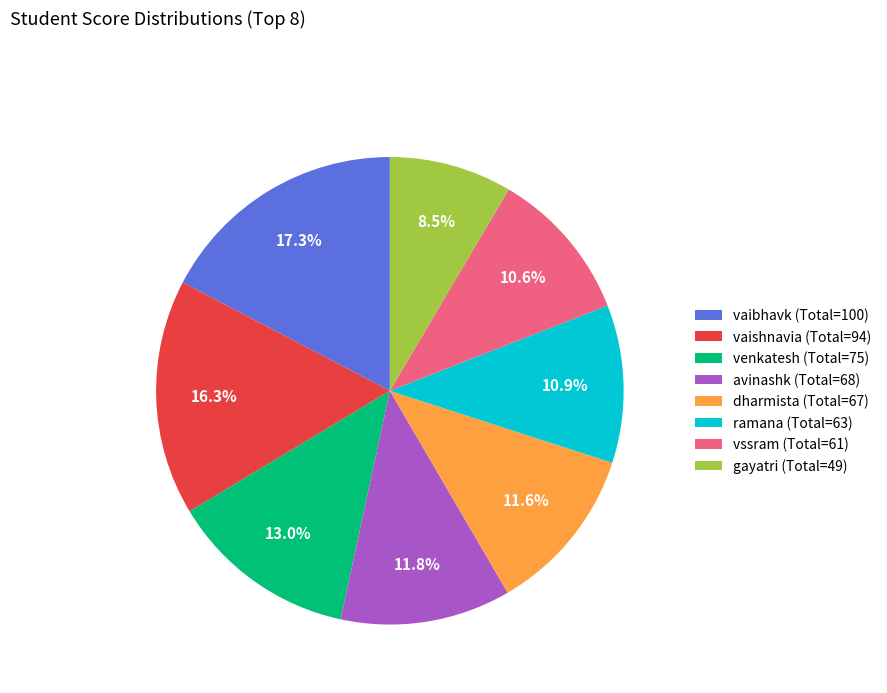

What percentage do vssram (Total=61) and gayatri (Total=49) together represent?

19.1%